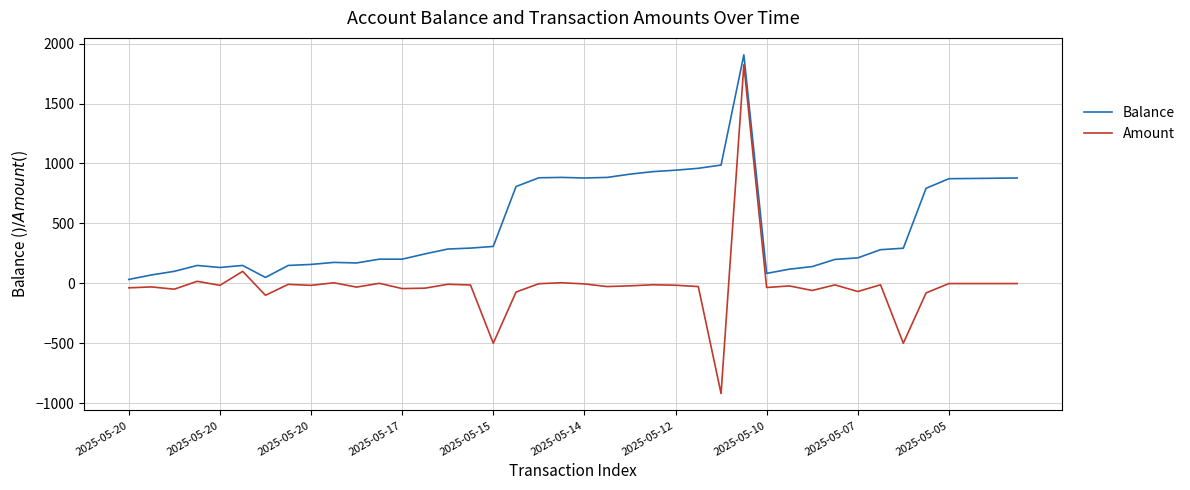

What is the difference between the second highest and minimum values in the Balance series?

954.5